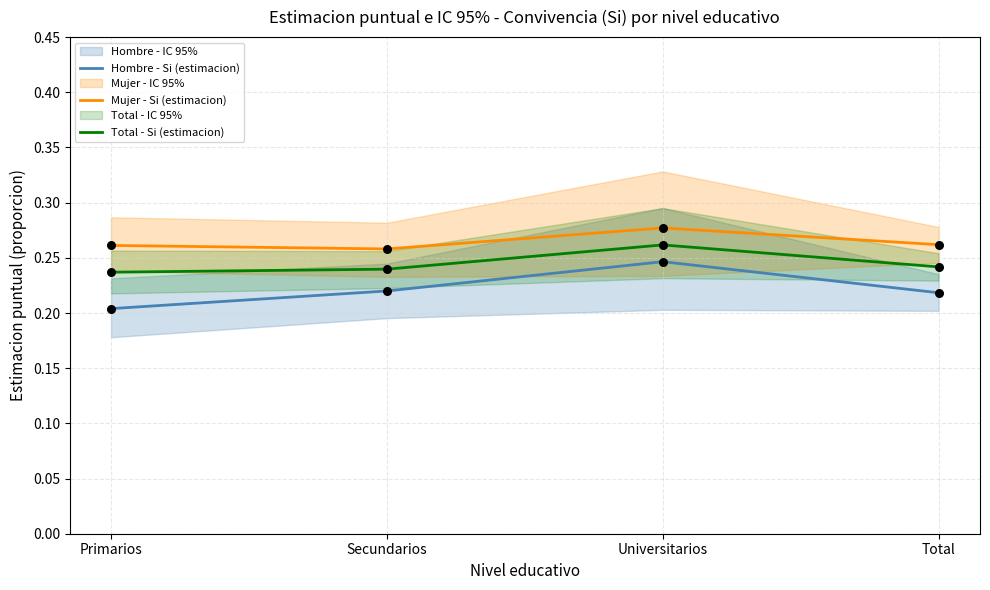

At which category is the sum across all series the highest?

Universitarios